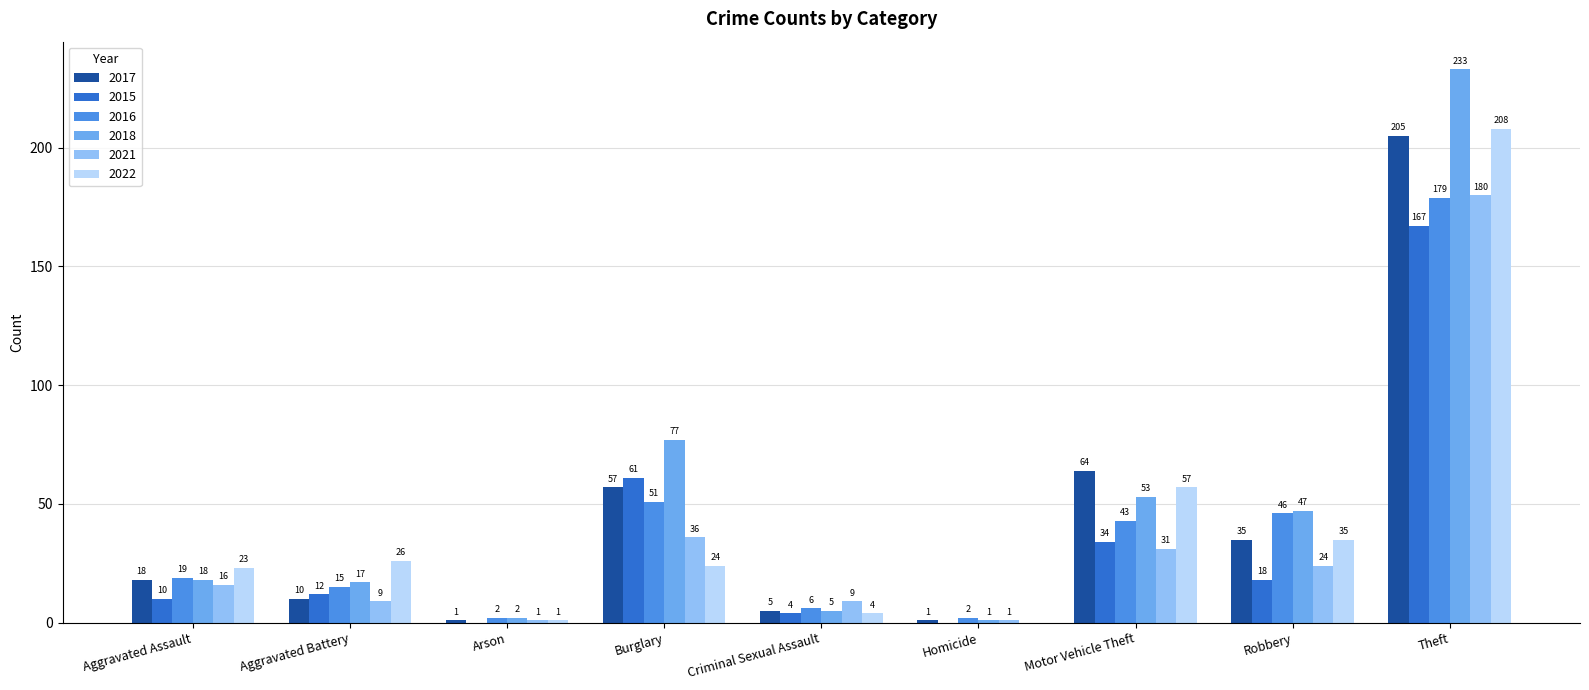

What is the spread (max minus min) of values at Burglary?

53